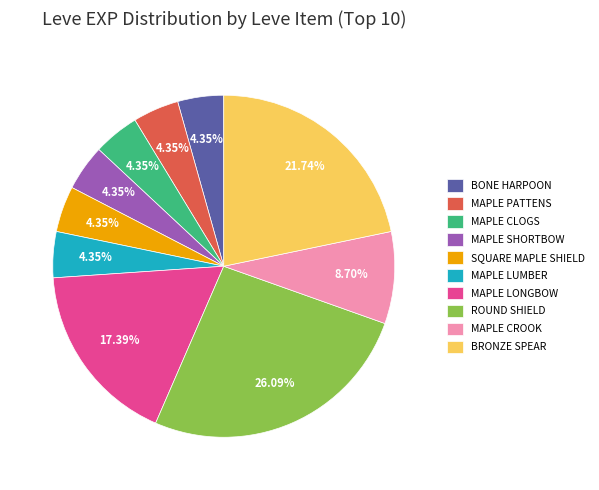

How many slices are in this pie chart?

10